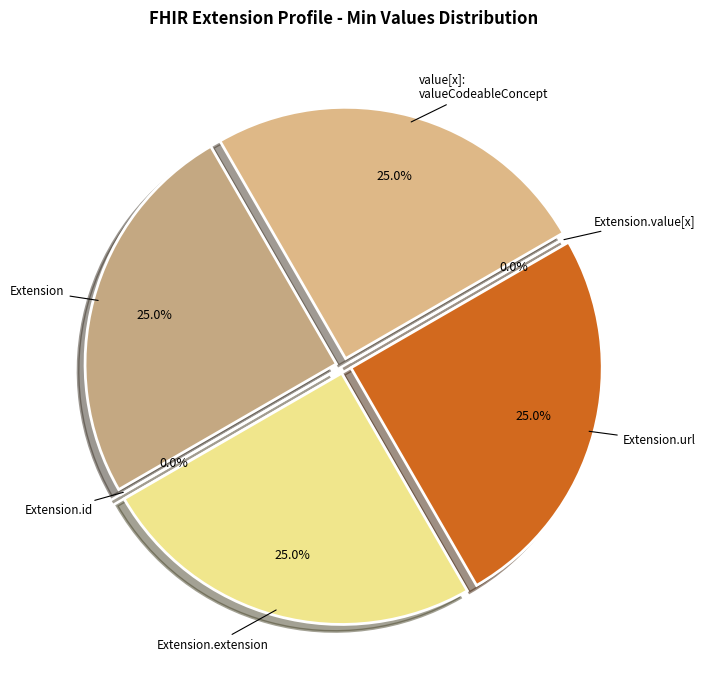

Is there any slice that represents more than half of the pie?

No